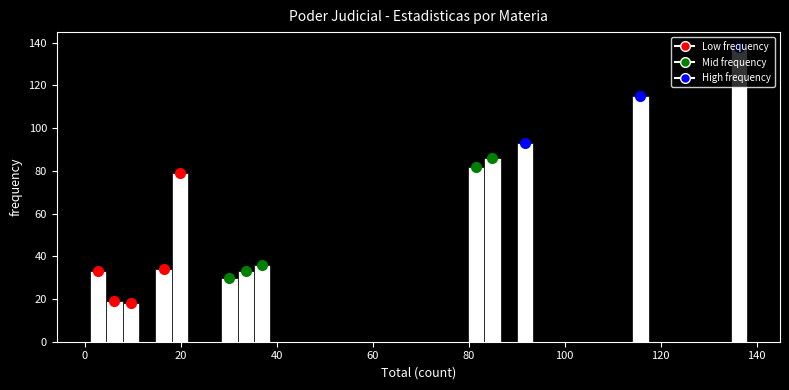

Around what value on the x-axis is the tallest bar? Give the approximate position of its centre, as read against the axis.

136